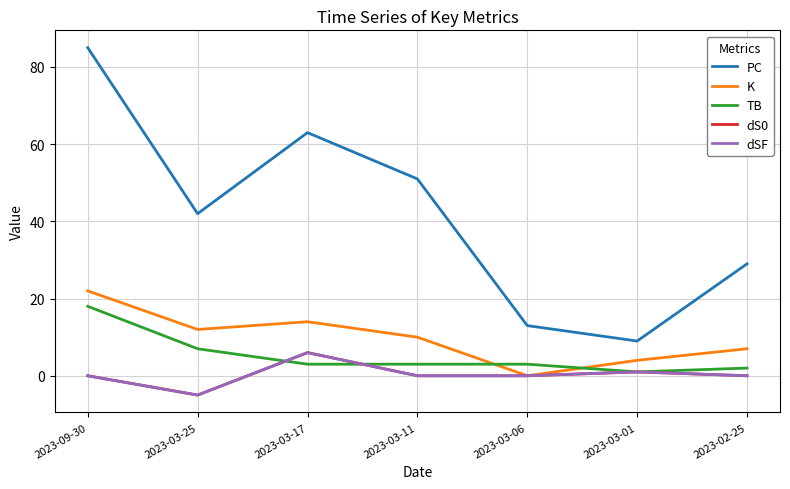

Does the chart display data point markers on the line(s)?

No